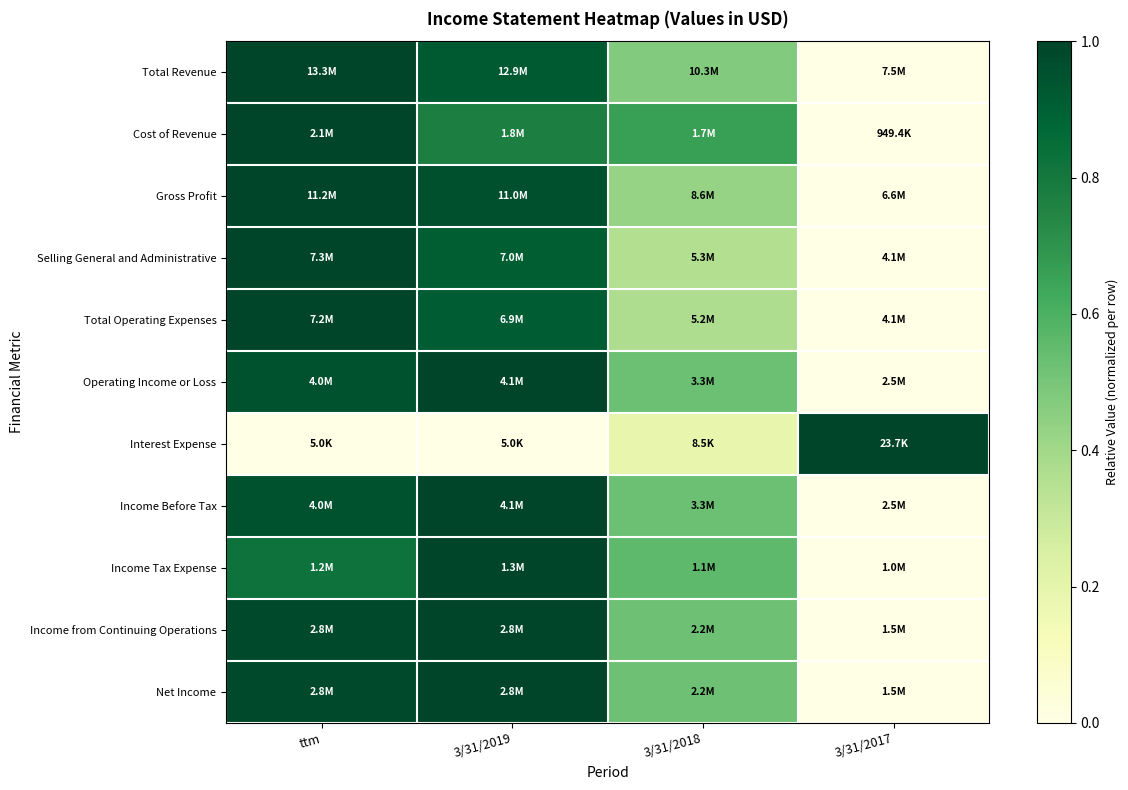

Reading left to right, list all the values displayed in this chart.

Total Revenue: ttm=1.0	3/31/2019=0.9	3/31/2018=0.5	3/31/2017=0.0
Cost of Revenue: ttm=1.0	3/31/2019=0.8	3/31/2018=0.7	3/31/2017=0.0
Gross Profit: ttm=1.0	3/31/2019=1.0	3/31/2018=0.4	3/31/2017=0.0
Selling General and Administrative: ttm=1.0	3/31/2019=0.9	3/31/2018=0.4	3/31/2017=0.0
Total Operating Expenses: ttm=1.0	3/31/2019=0.9	3/31/2018=0.4	3/31/2017=0.0
Operating Income or Loss: ttm=1.0	3/31/2019=1.0	3/31/2018=0.5	3/31/2017=0.0
Interest Expense: ttm=0.0	3/31/2019=0.0	3/31/2018=0.2	3/31/2017=1.0
Income Before Tax: ttm=1.0	3/31/2019=1.0	3/31/2018=0.5	3/31/2017=0.0
Income Tax Expense: ttm=0.8	3/31/2019=1.0	3/31/2018=0.6	3/31/2017=0.0
Income from Continuing Operations: ttm=1.0	3/31/2019=1.0	3/31/2018=0.5	3/31/2017=0.0
Net Income: ttm=1.0	3/31/2019=1.0	3/31/2018=0.5	3/31/2017=0.0